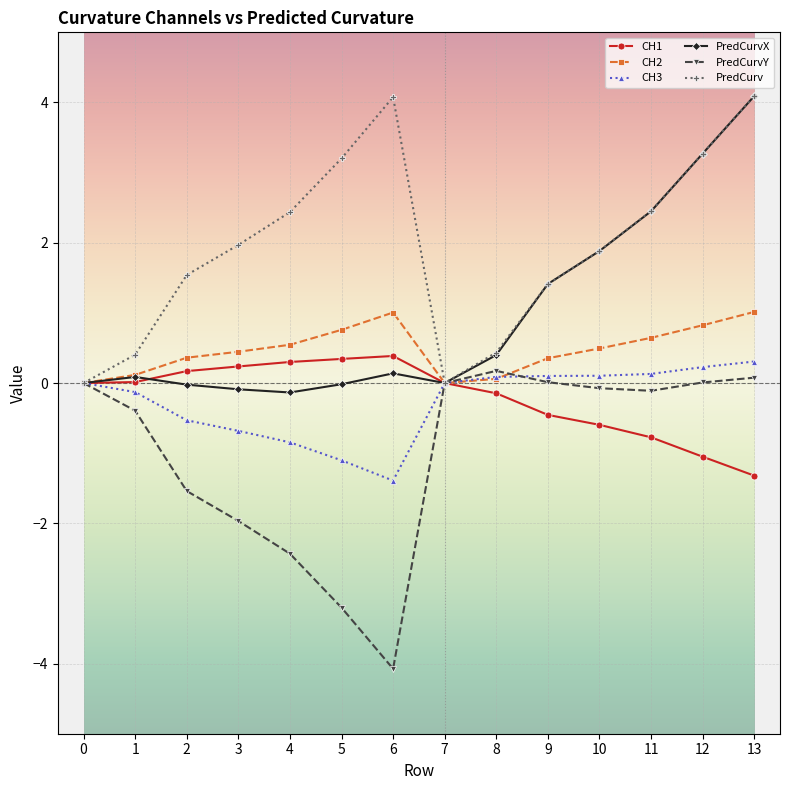

Which series changed the most between 5 and 10?

PredCurvY